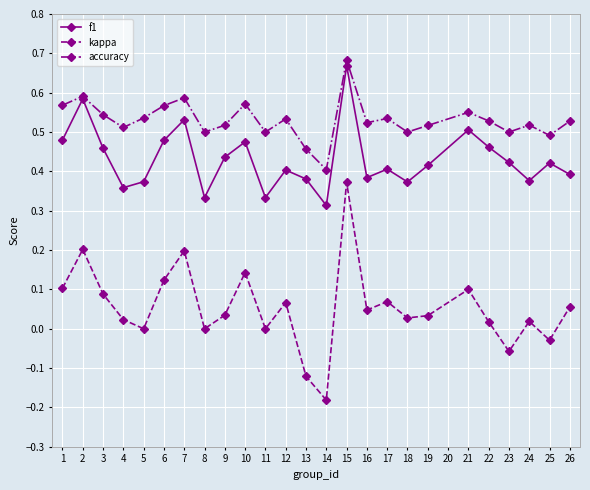

Between 10 and 24, which series saw the biggest shift?

kappa